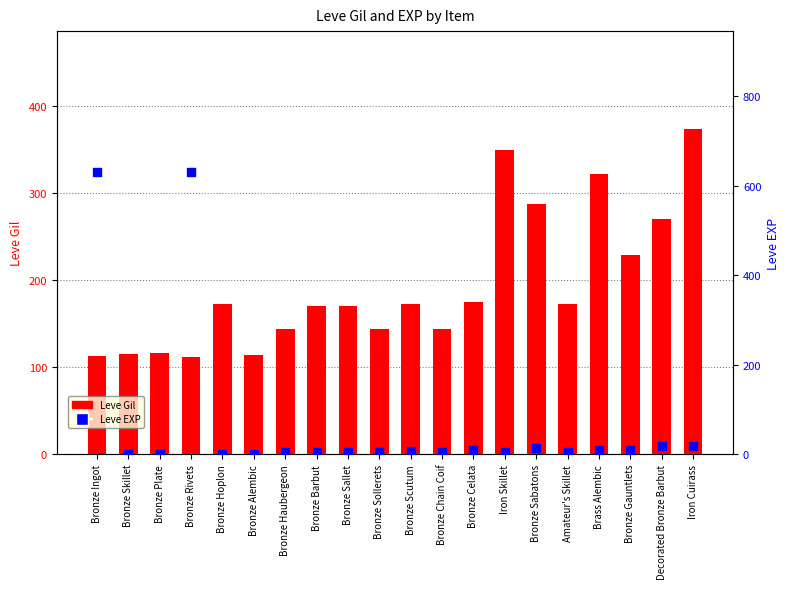

At how many categories does at least one series exceed 508?

2